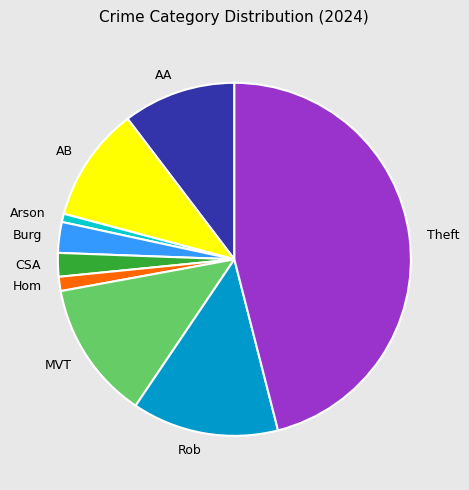

Between CSA and Theft, which is larger?

Theft